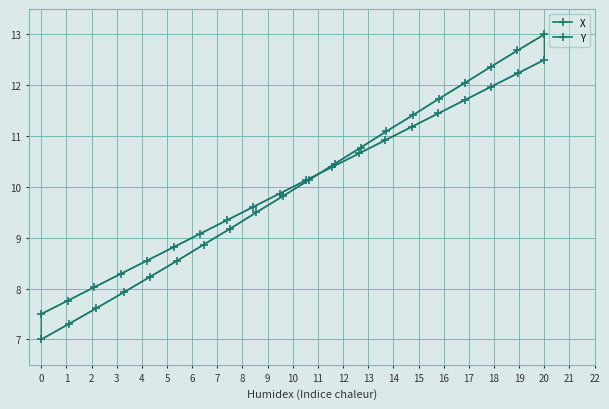

At which label does Y first exceed 10?

10